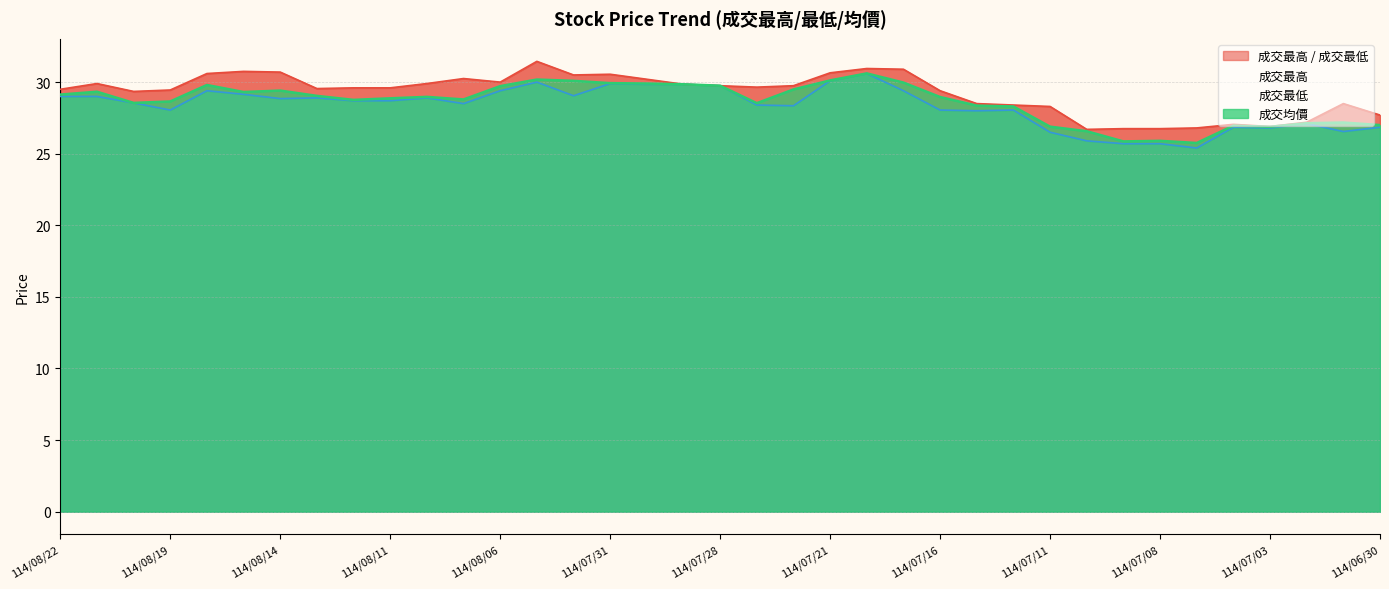

What position from the right is 114/07/03?

4